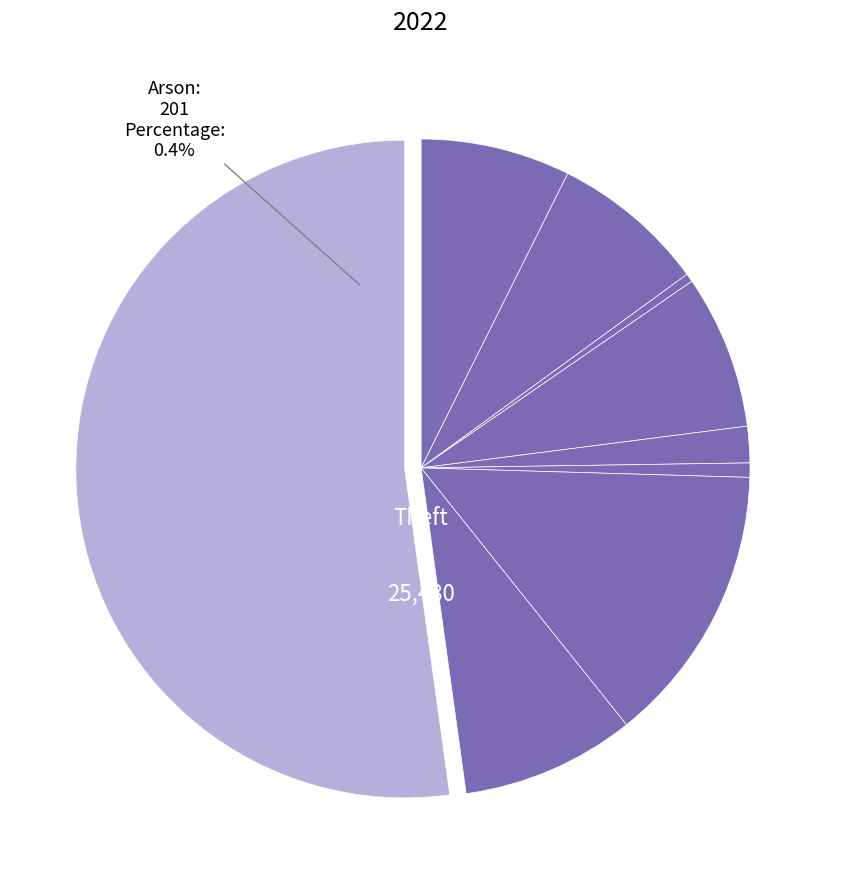

Which has a higher value, Burglary or Aggravated Battery?

Aggravated Battery